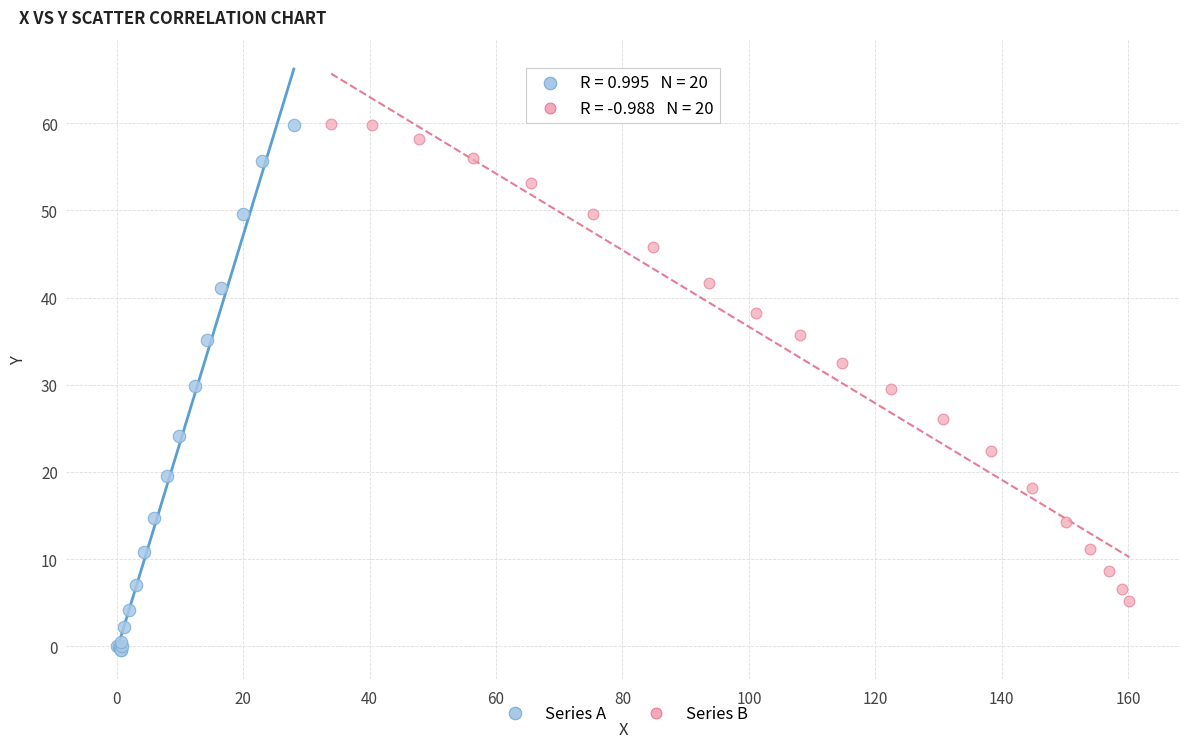

What are all the series names shown in the legend?

Series A, Series B